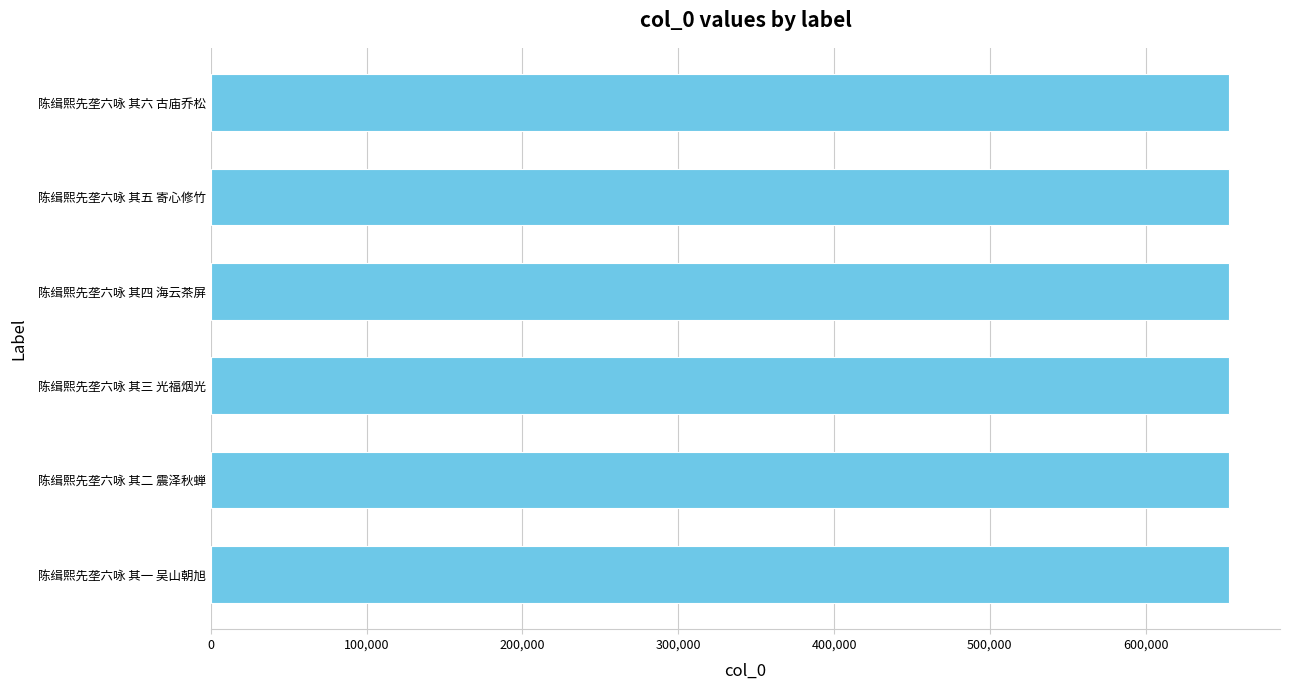

What is the sum of the values at 陈缉熙先垄六咏 其二 震泽秋蝉 and 陈缉熙先垄六咏 其六 古庙乔松?

1307314